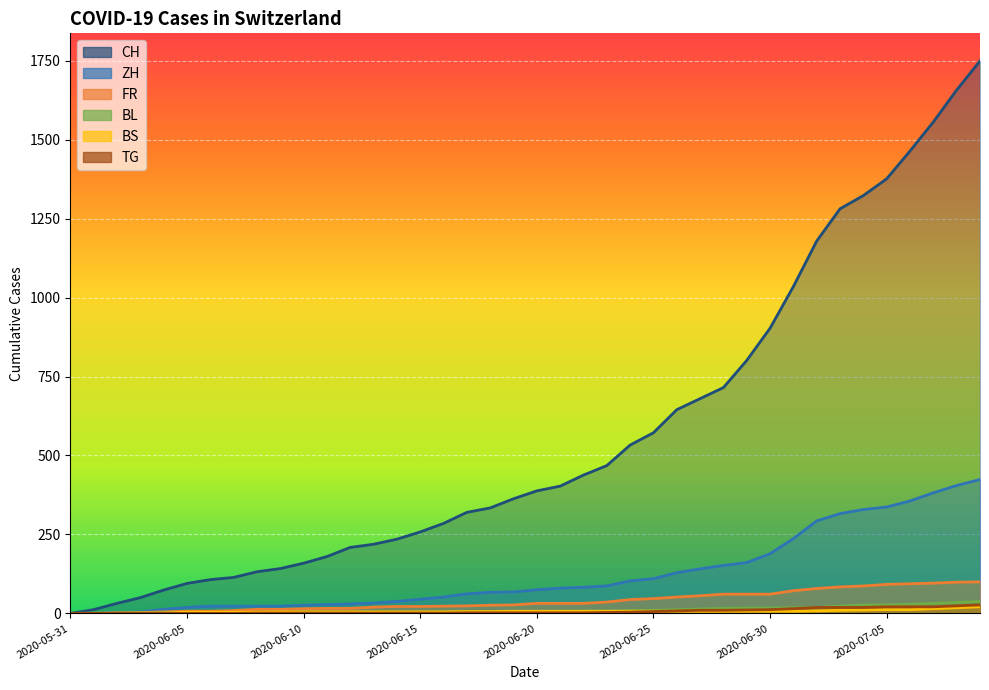

Count the number of categories in the chart.

40